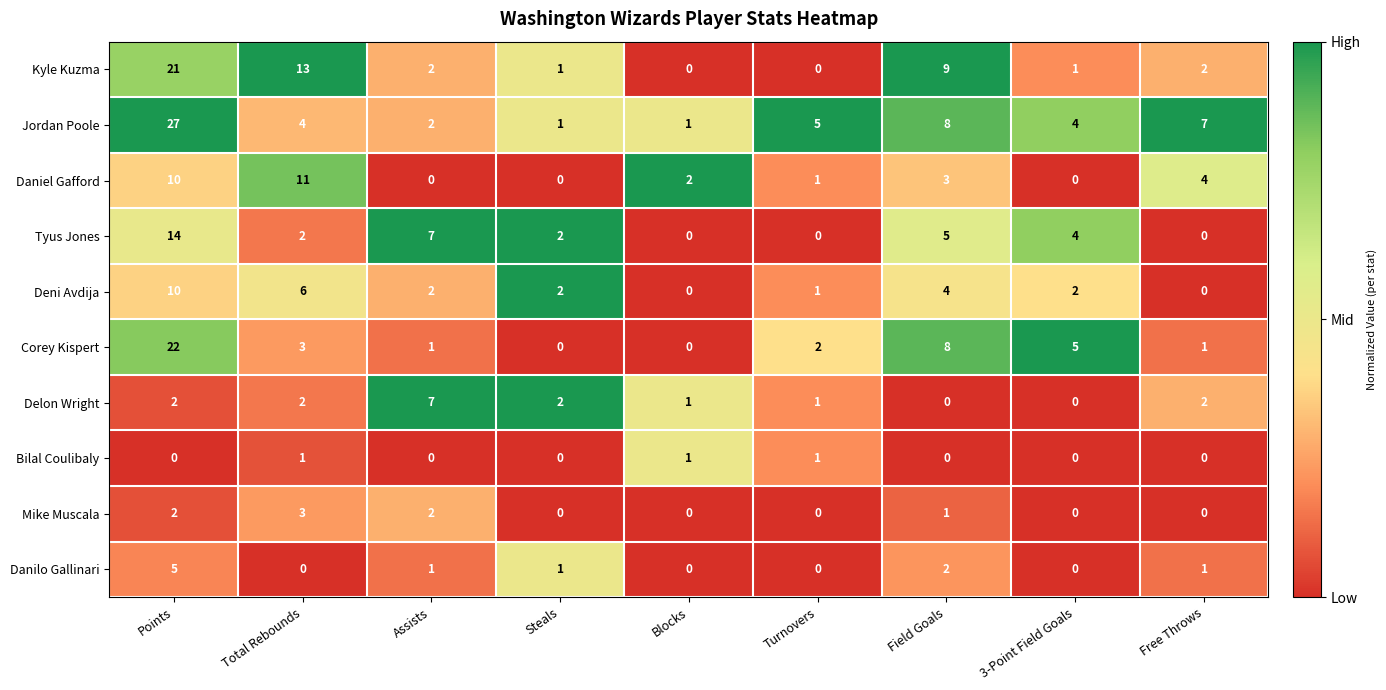

What is the spread (max minus min) of values at Steals?

2